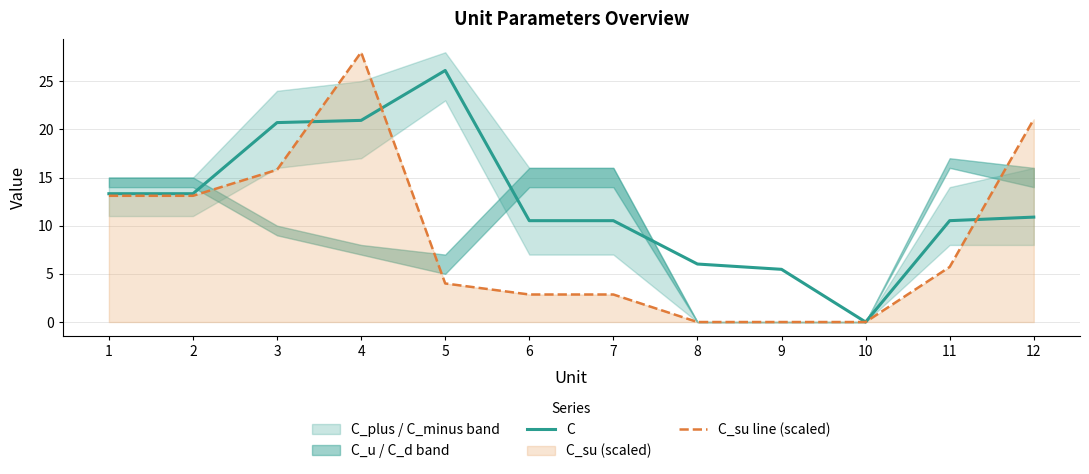

What is the difference between the C values at 4 and 1?

7.6